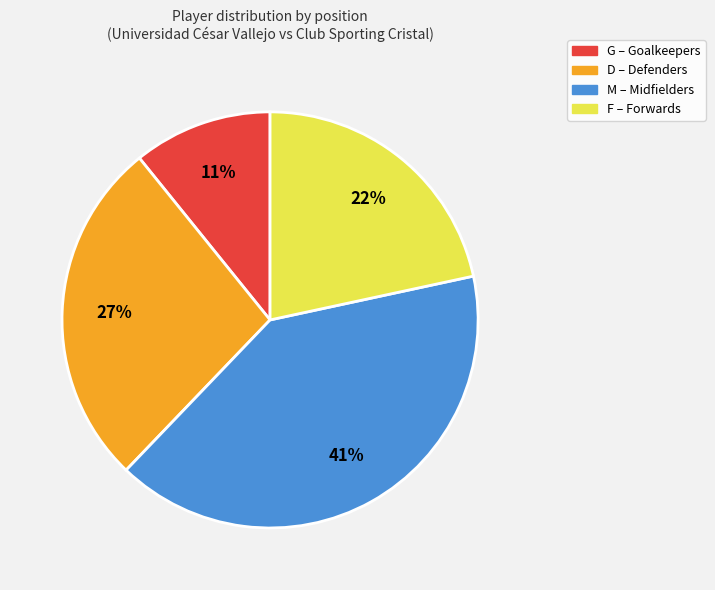

The F slice represents 22% of the pie. True or false?

True